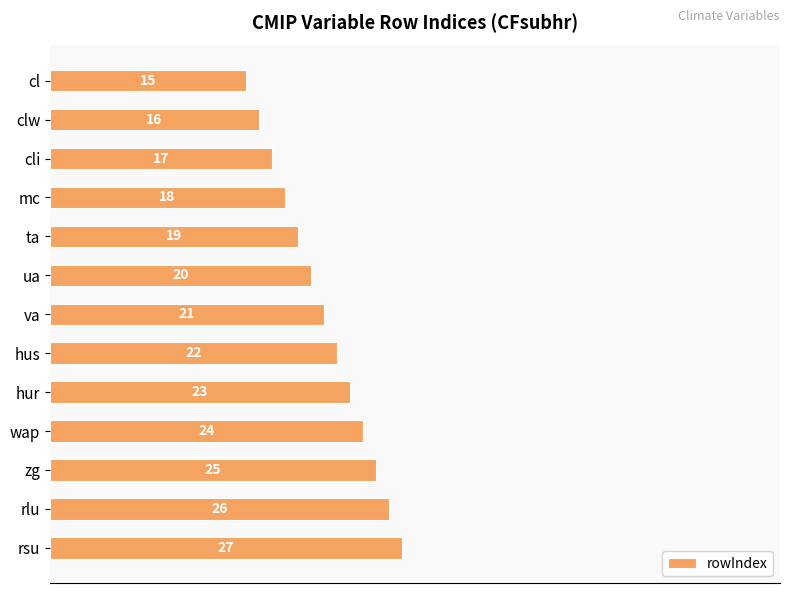

What is the maximum value shown in the chart?

27